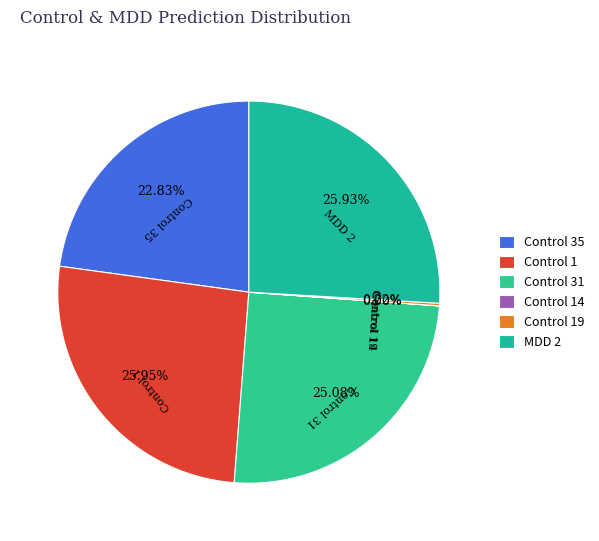

Is there a majority slice in this chart?

No